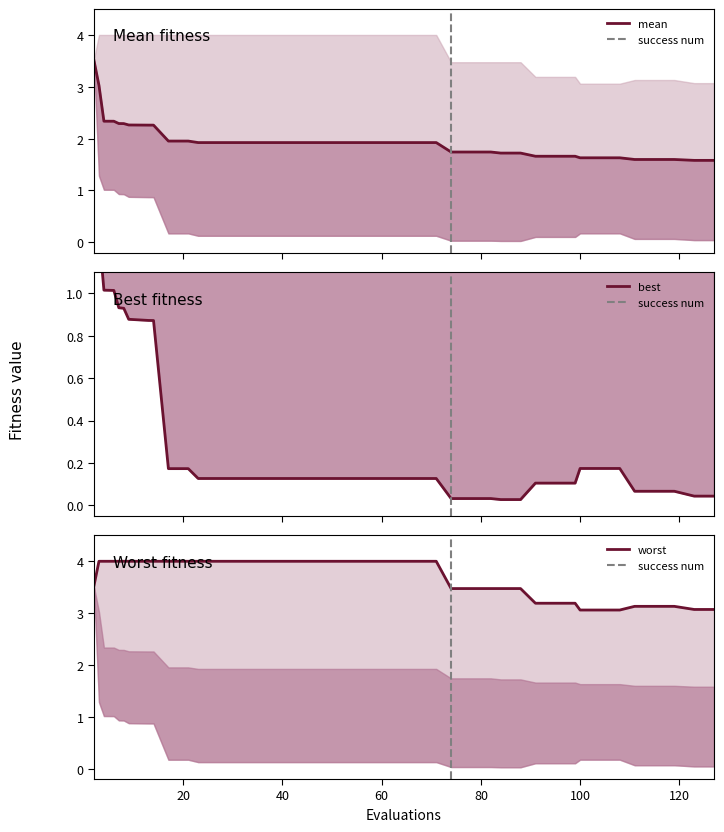

Rank the series by their maximum value, from lowest to highest.

best, mean, worst